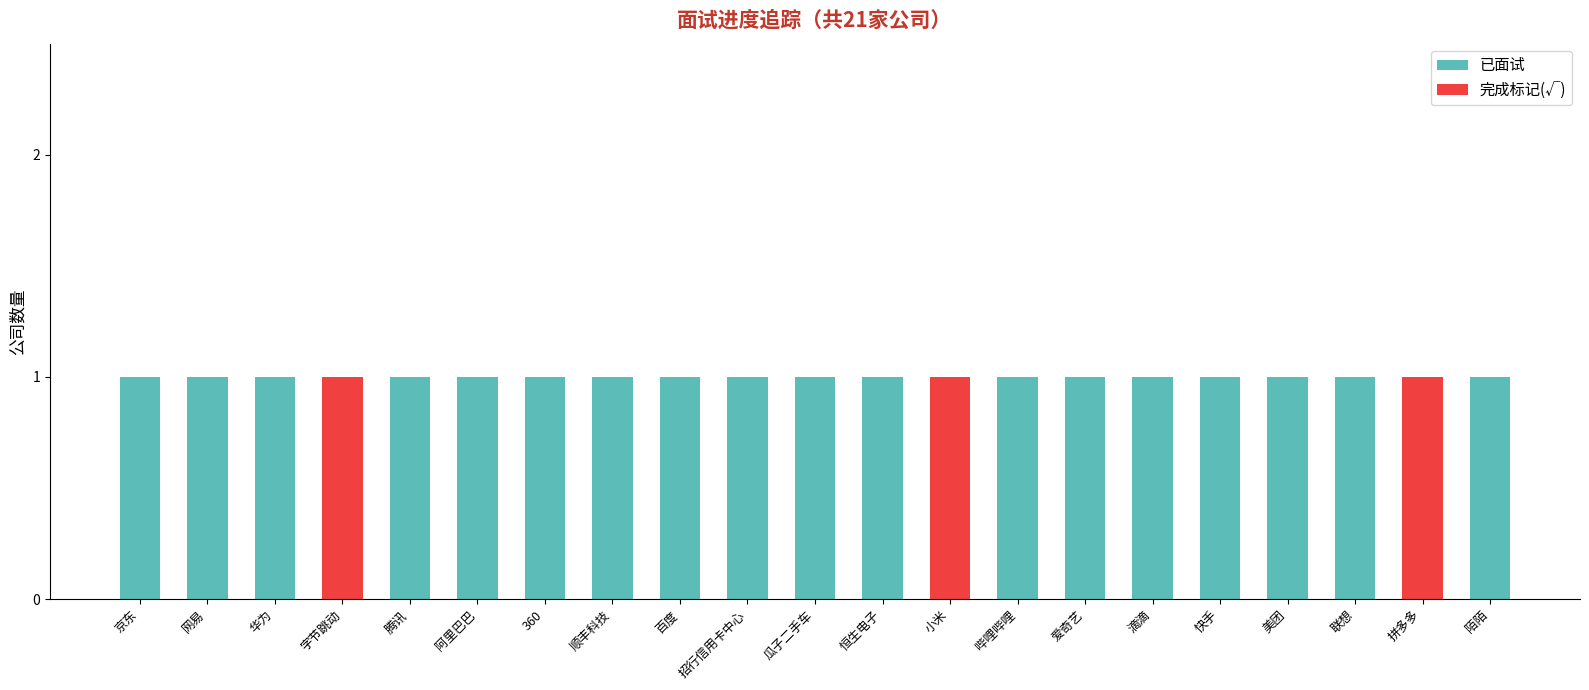

At which category does the chart reach its minimum across all series?

京东